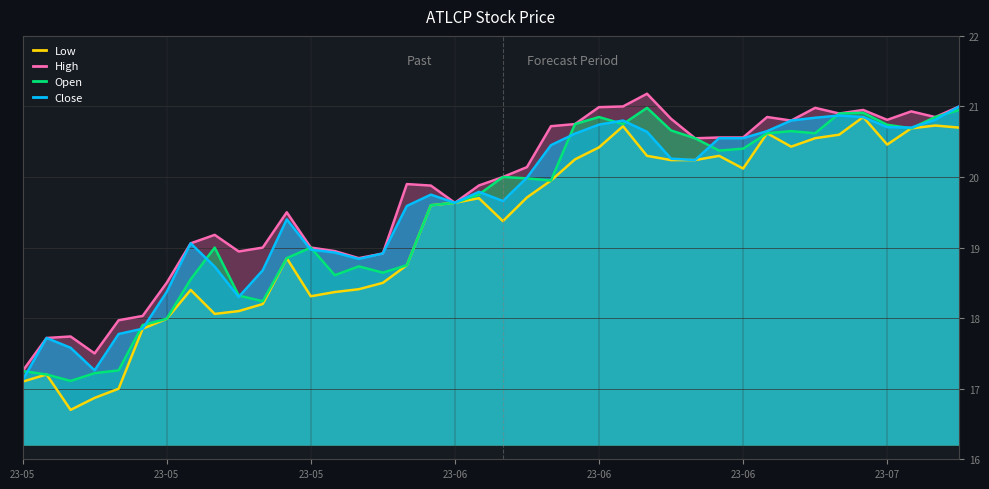

What are all the series names shown in the legend?

Low, High, Open, Close